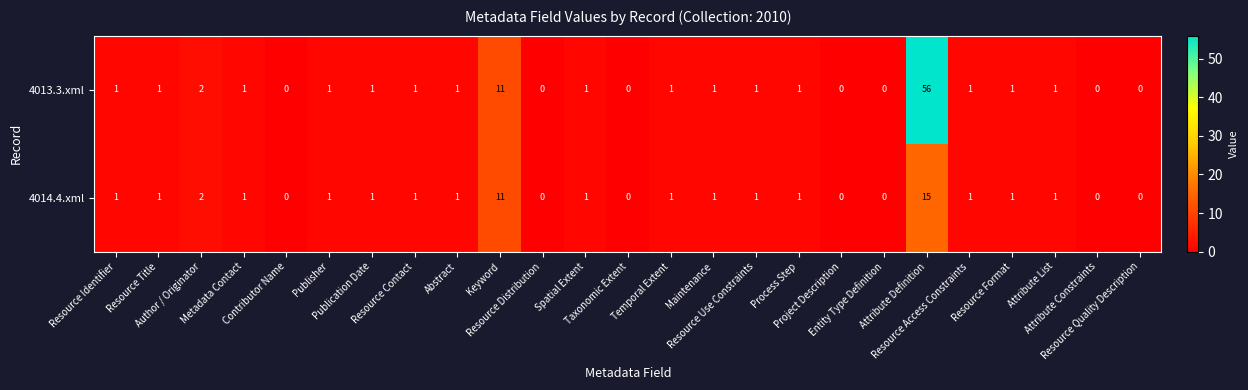

Which series has the largest total across all categories?

4013.3.xml